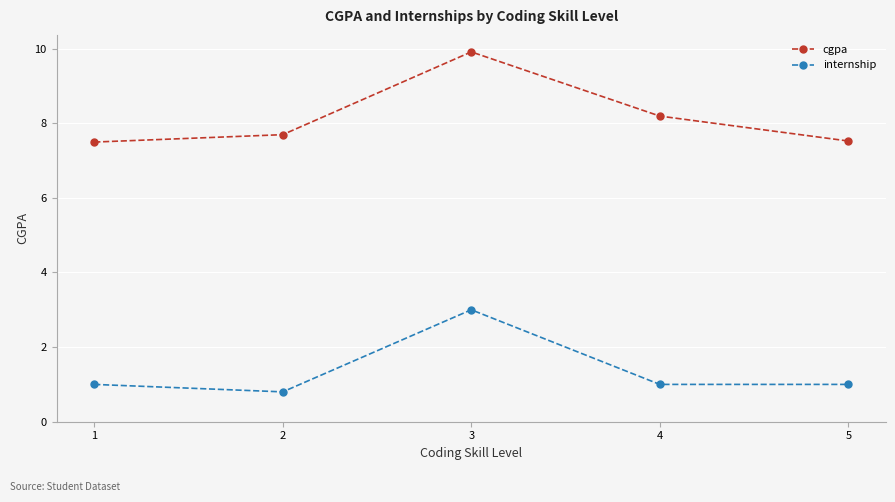

What are all the series names shown in the legend?

cgpa, internship